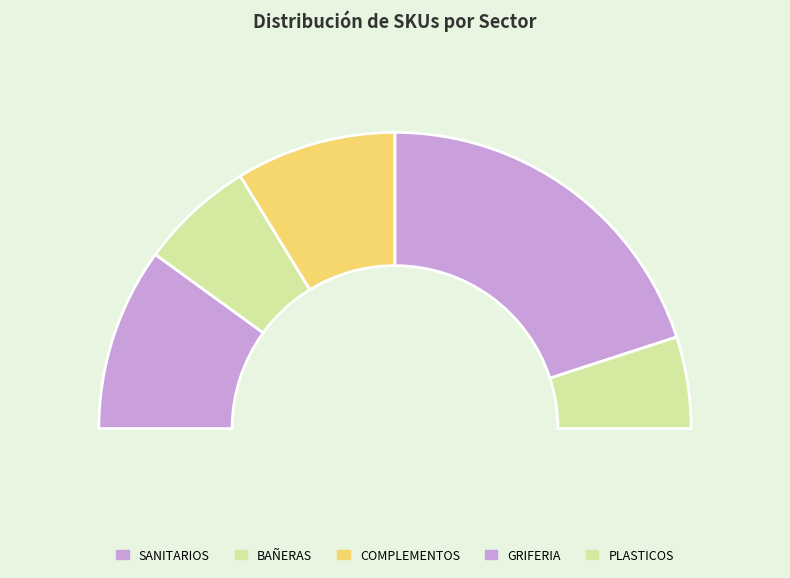

What is the smallest slice in the pie chart?

PLASTICOS